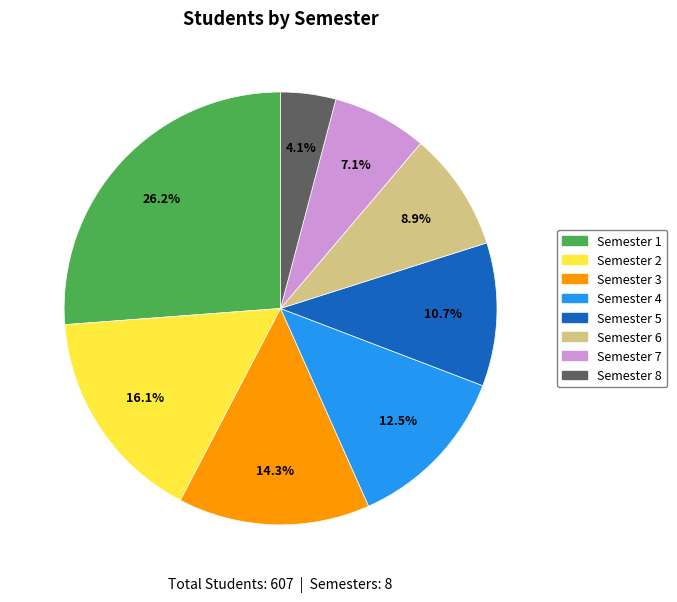

Is there a majority slice in this chart?

No